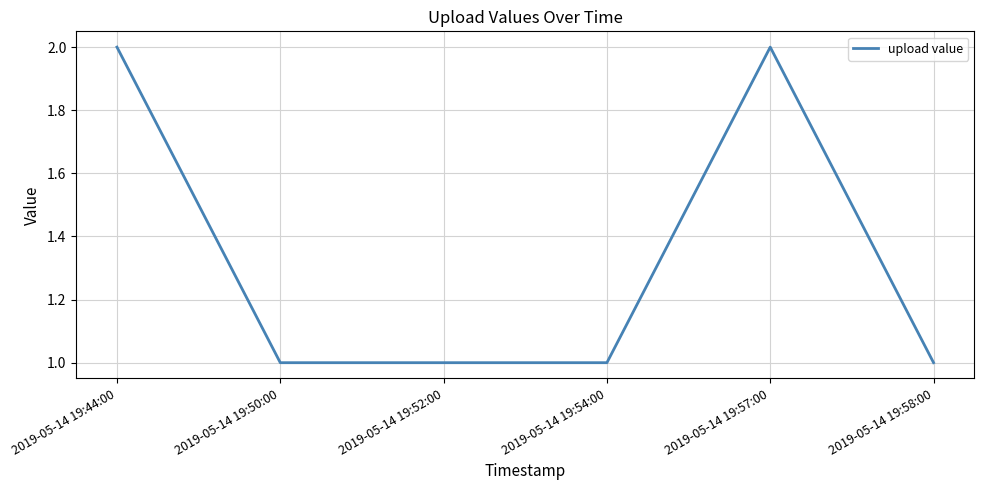

What is the sum of the values at 2019-05-14 19:44:00 and 2019-05-14 19:52:00?

3